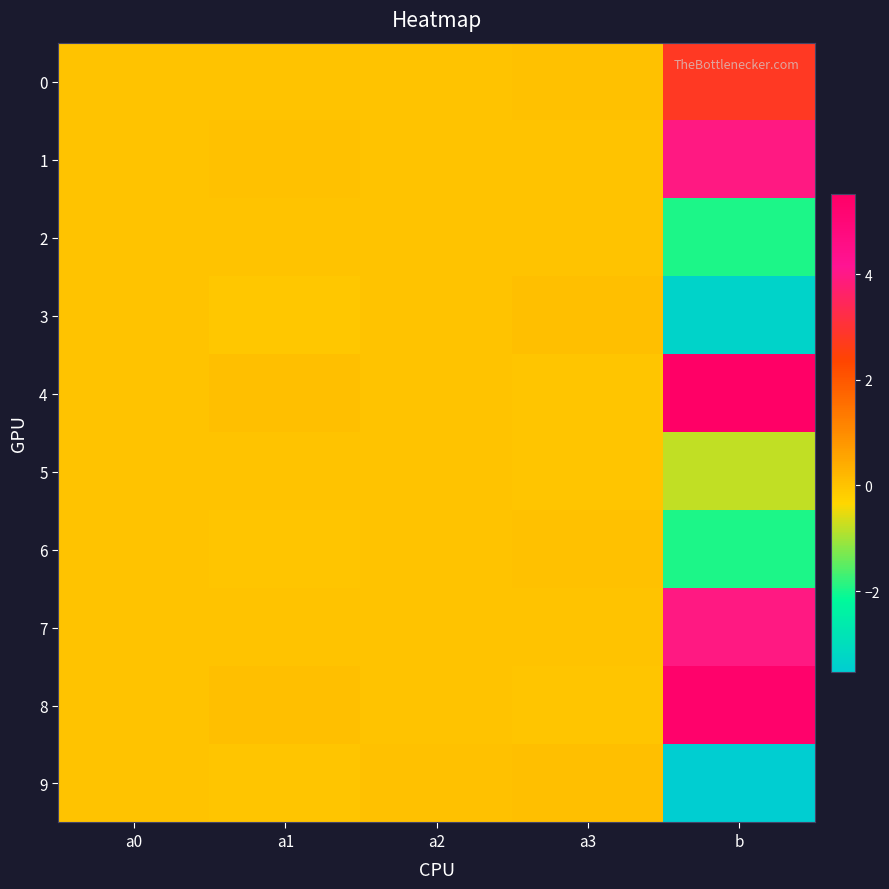

What is the difference between the highest and lowest values at b?

9.0